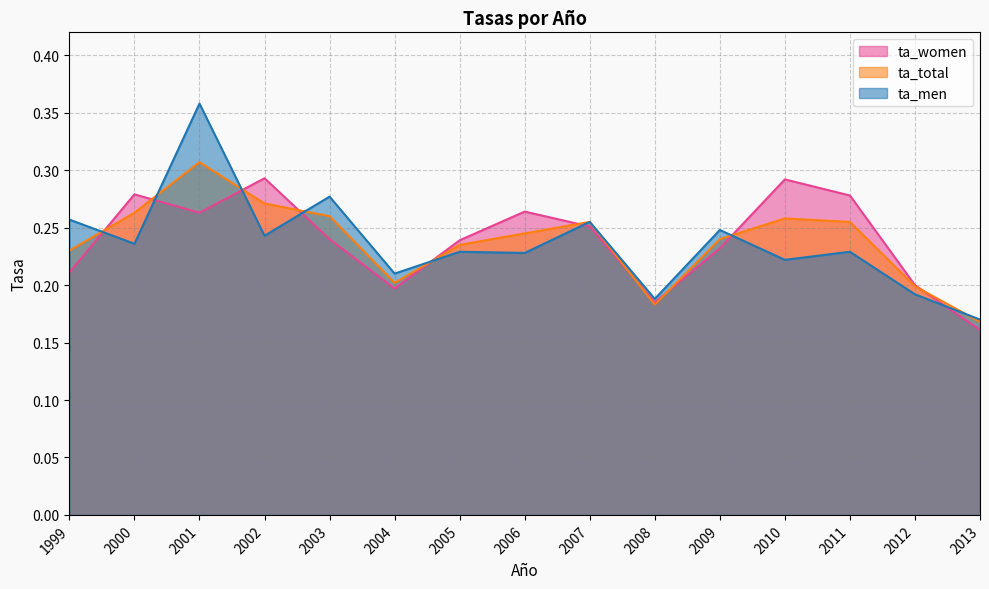

The value of ta_total at 2007 is 0.3. True or false?

True